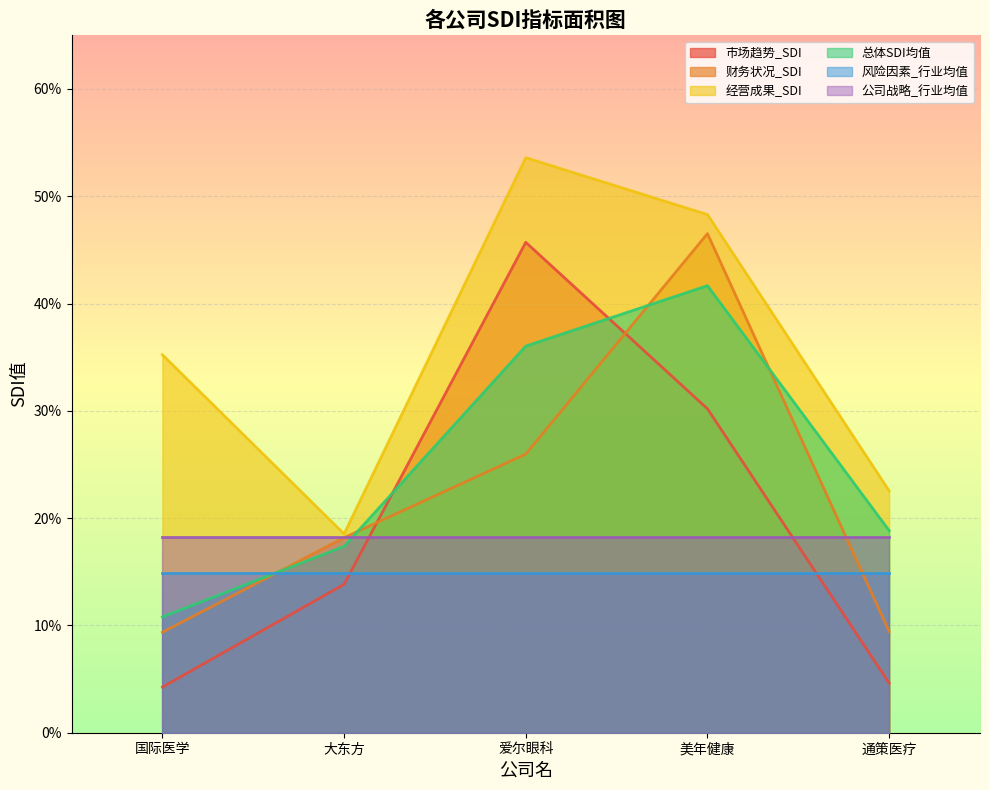

At which label does 经营成果_SDI reach its minimum?

大东方